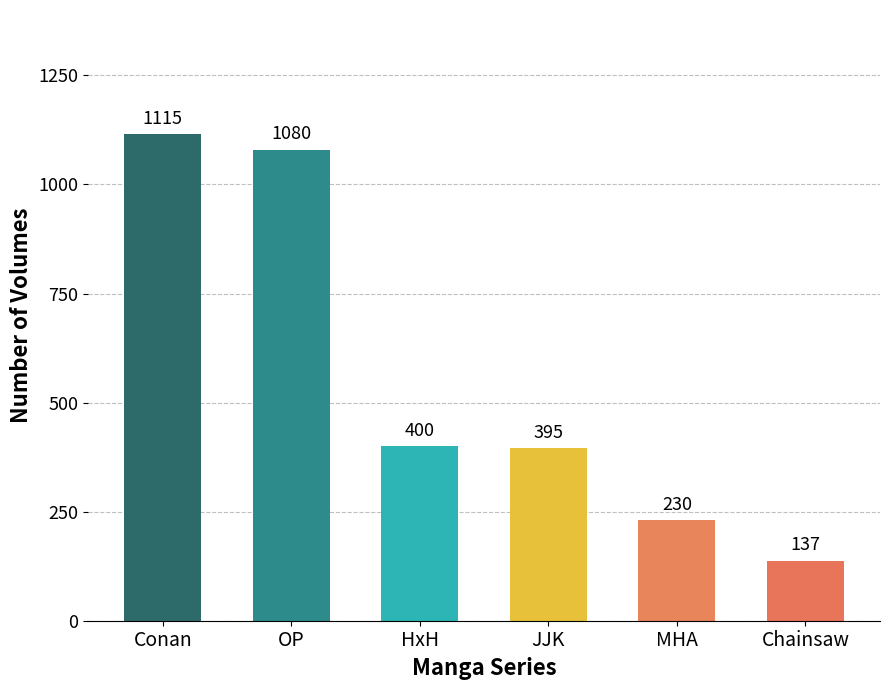

What position from the right is Chainsaw?

1